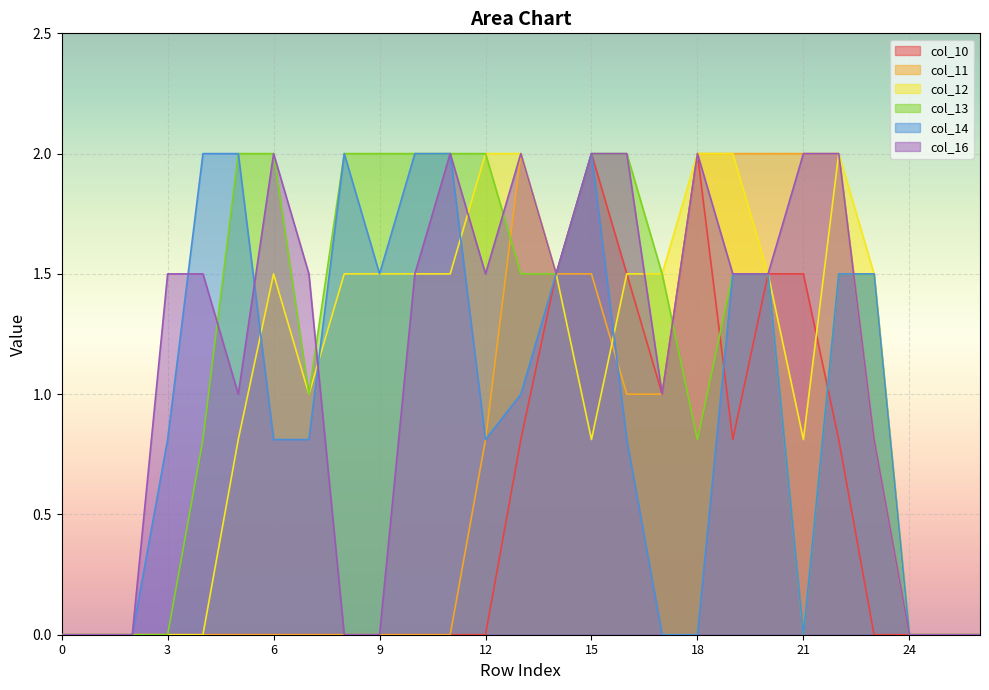

True or false: col_16 has a value of 1.0 at 3.

False